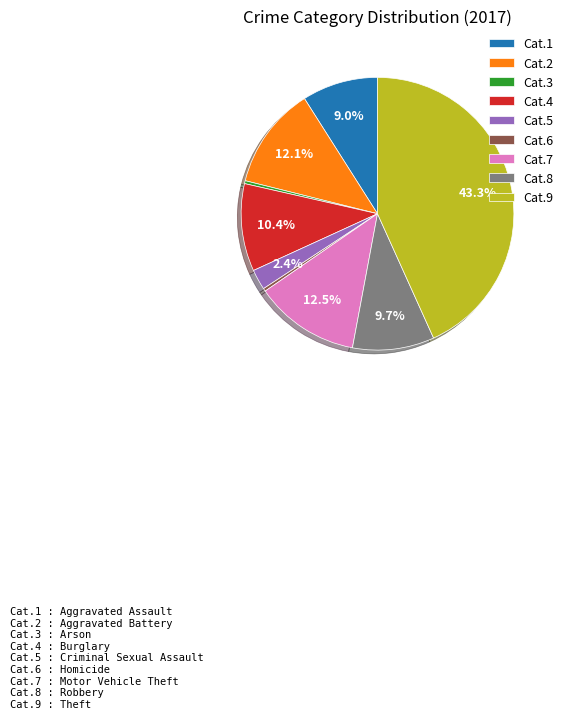

Which slice is the largest?

Cat.9